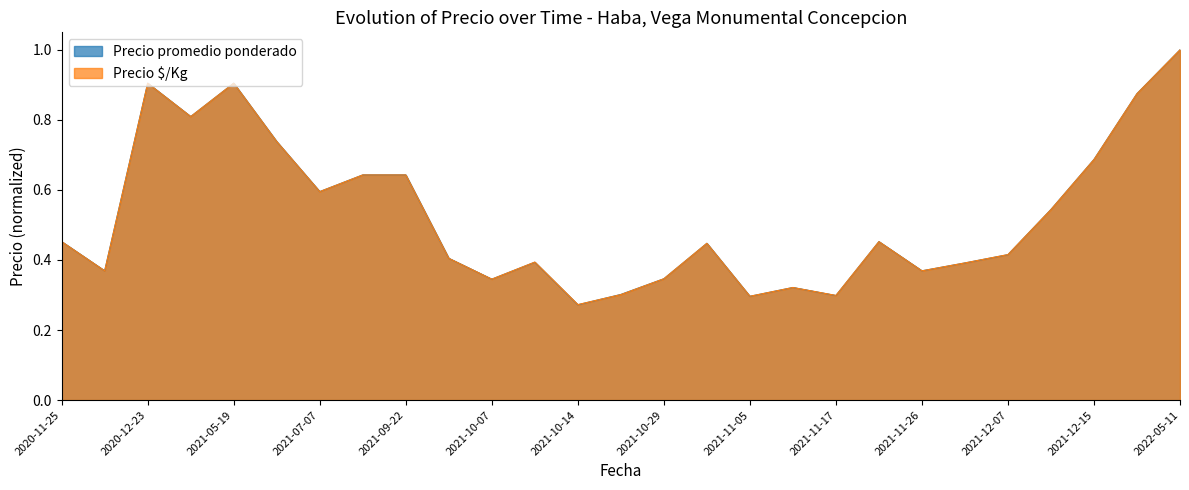

Count the Precio $/Kg values in the range 0 to 1.

27